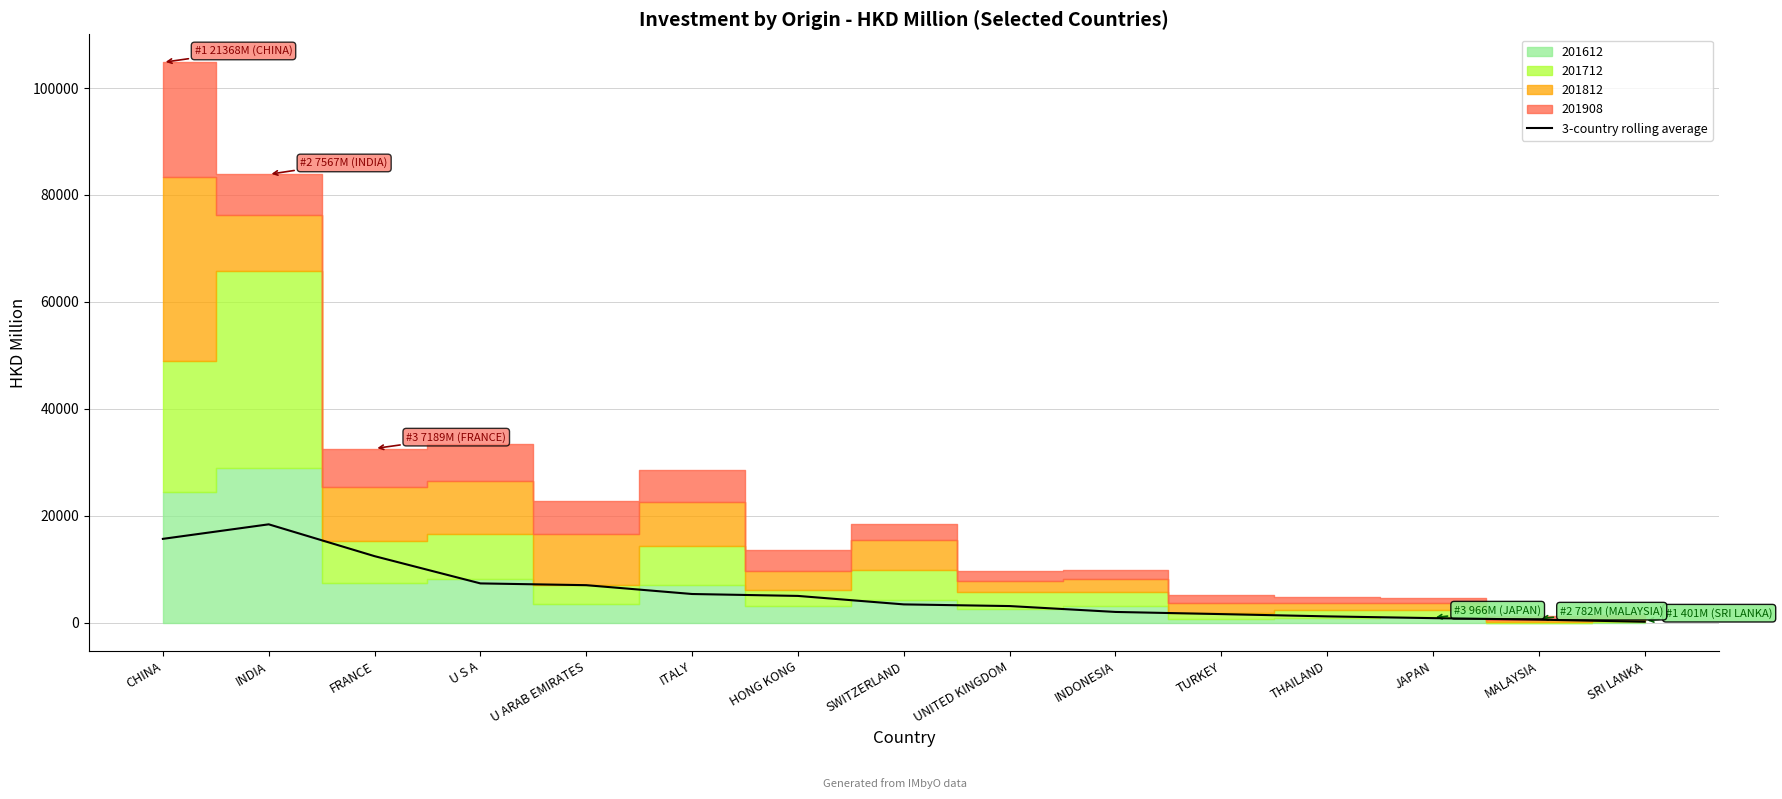

How many categories are shown in the chart?

15